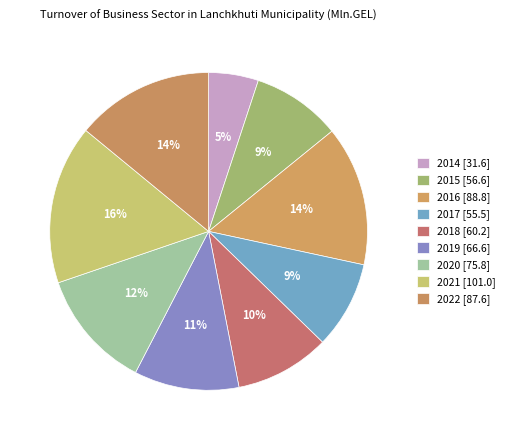

Which has a higher value, 2021 or 2022?

2021